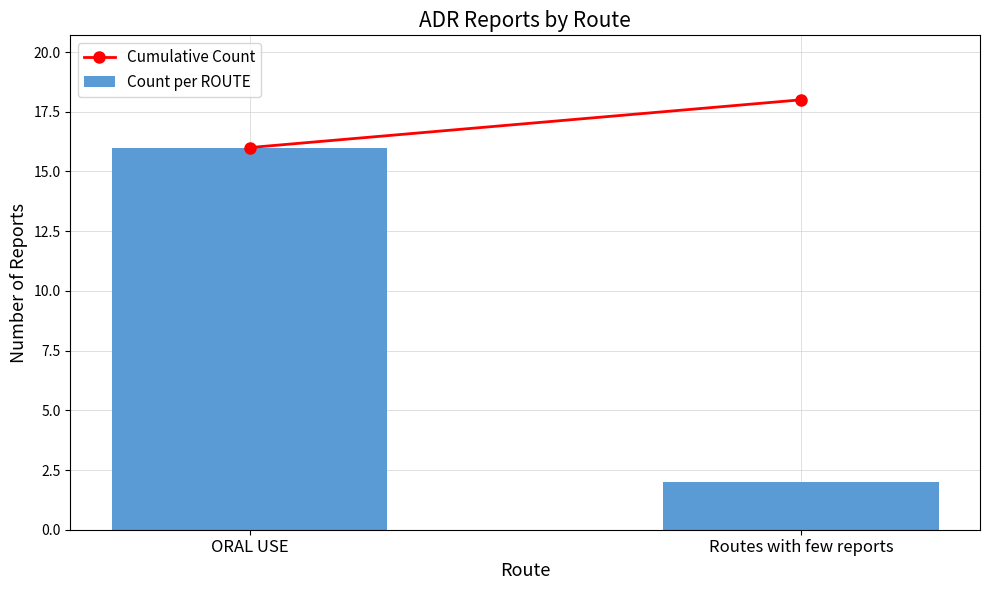

Reading left to right, what are all the values shown in this chart?

ORAL USE=16	Routes with few reports=2